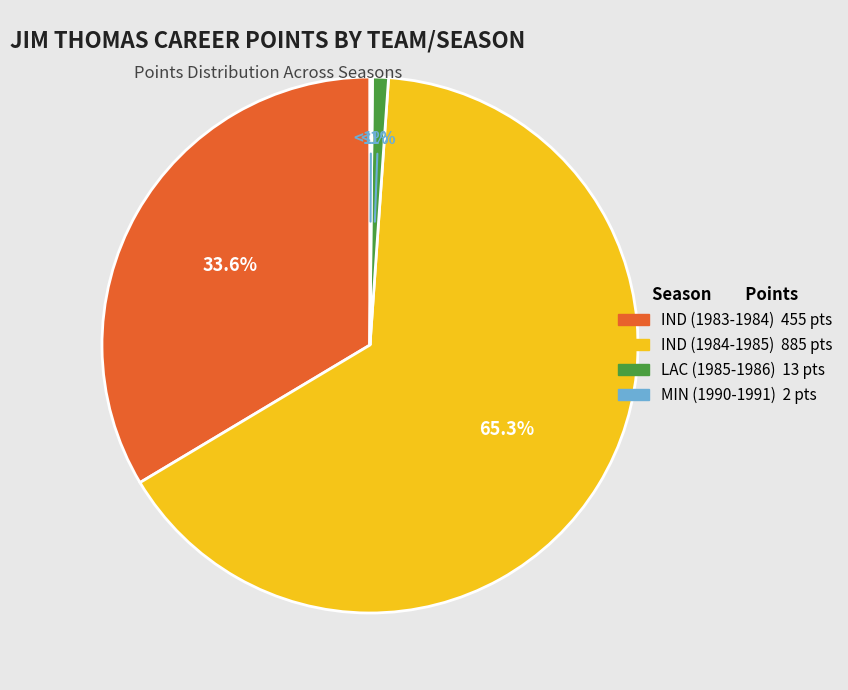

What is the change in value from IND (1983-1984) to IND (1984-1985)?

+430